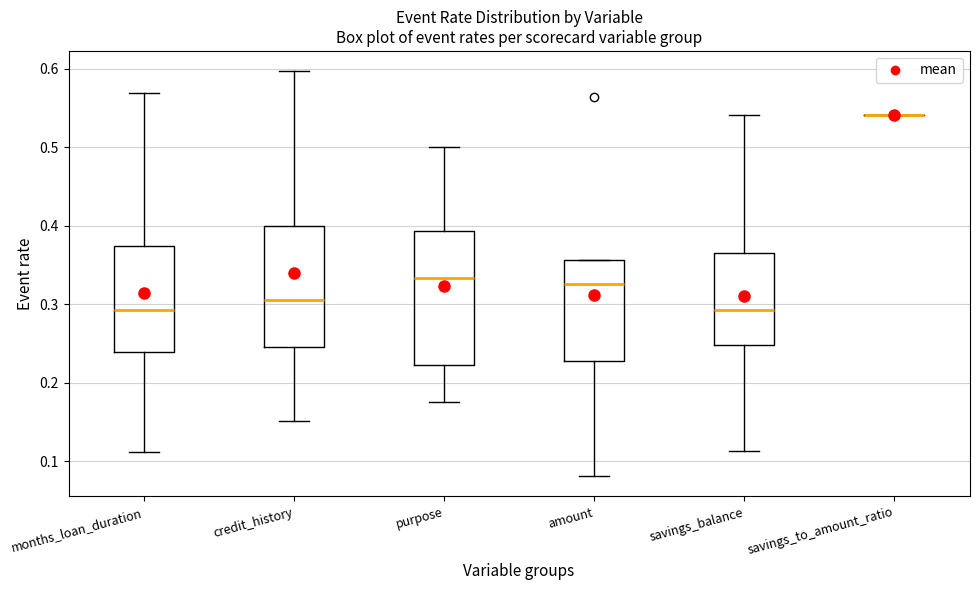

Comparing the boxes themselves (not the whiskers), which one is the tallest?

purpose